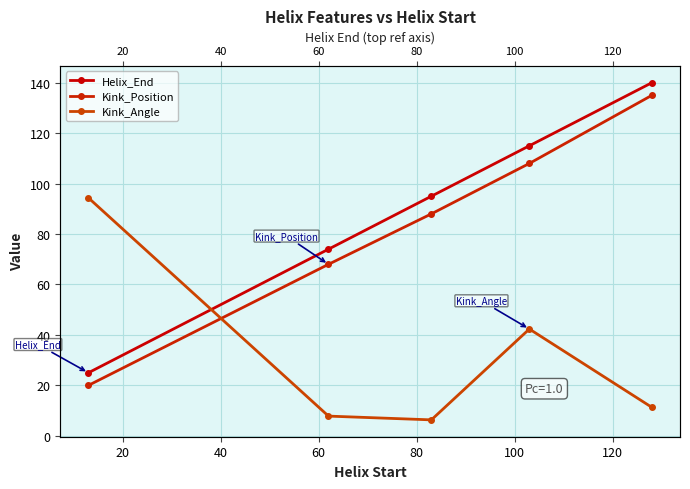

What is the value of the Kink_Angle point at the 2nd from the left?

7.8